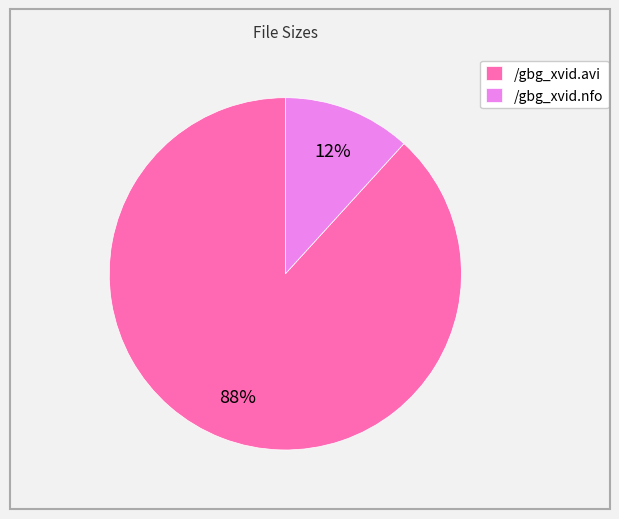

Which has a higher value, /gbg_xvid.avi or /gbg_xvid.nfo?

/gbg_xvid.avi